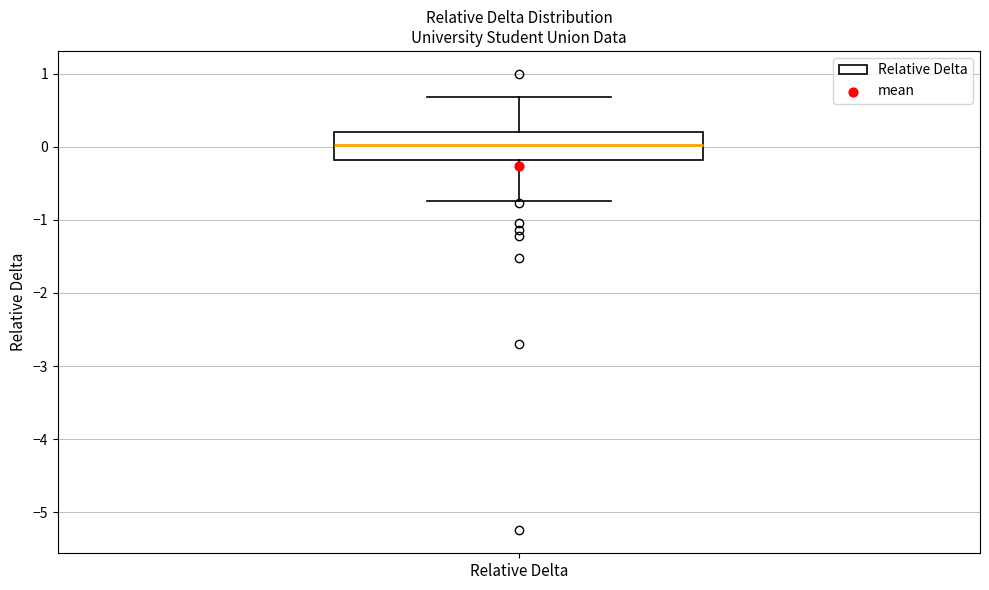

Where does the median line of the box for Relative Delta sit on the y-axis? The values are not printed on the chart, so give them approximately, as read against the axis.

0.0